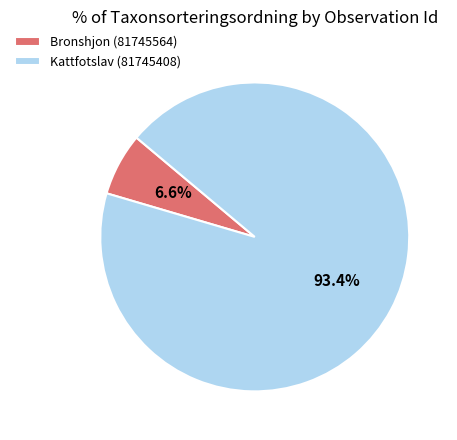

What is the smallest slice in the pie chart?

Bronshjon (81745564)